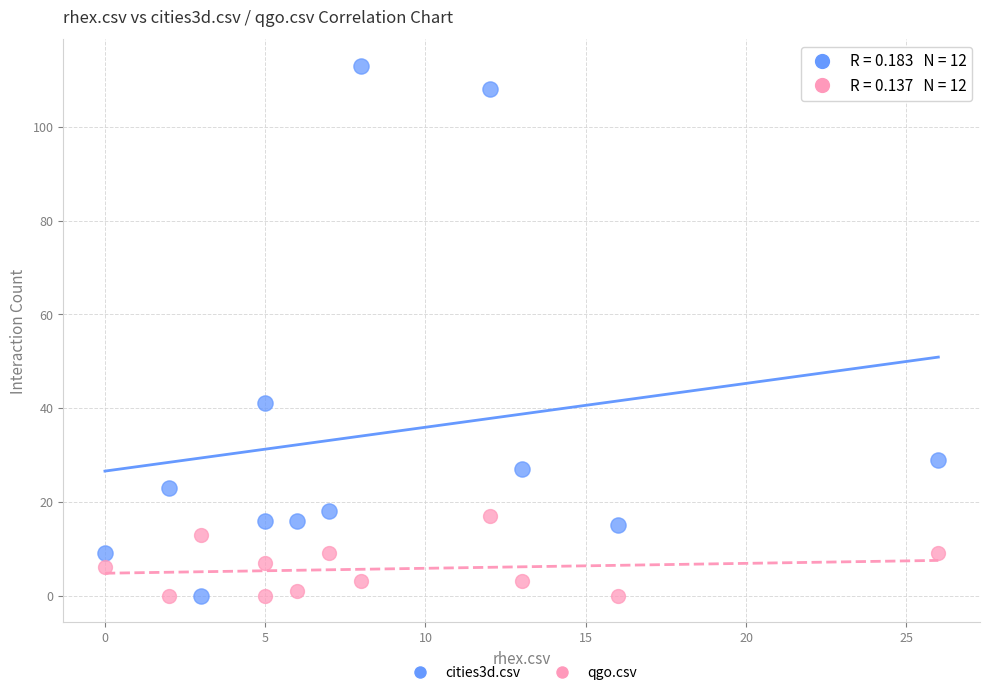

What are all the series names shown in the legend?

cities3d.csv, qgo.csv